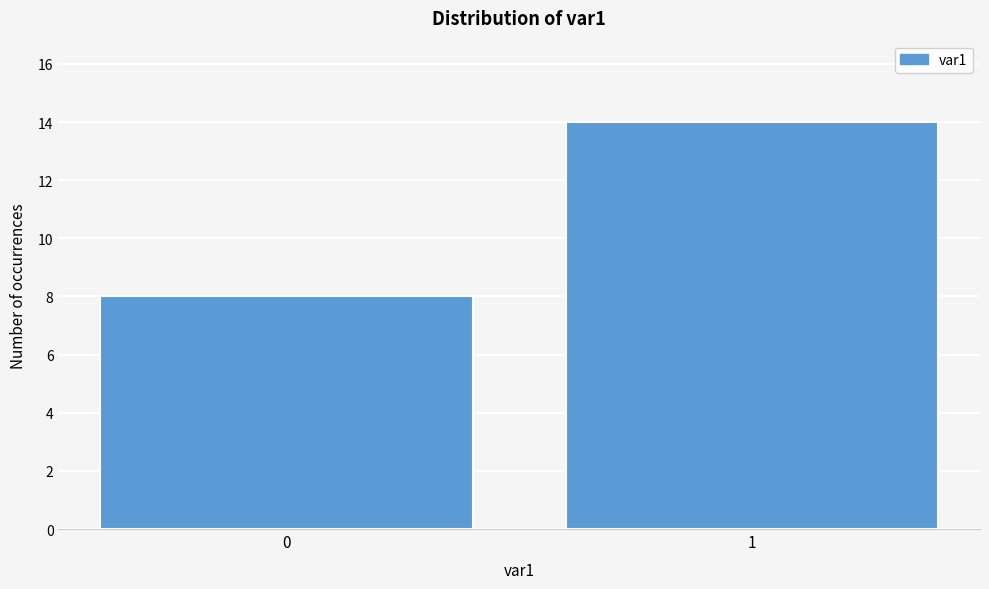

Reading left to right, transcribe all the data shown in this chart.

8	14